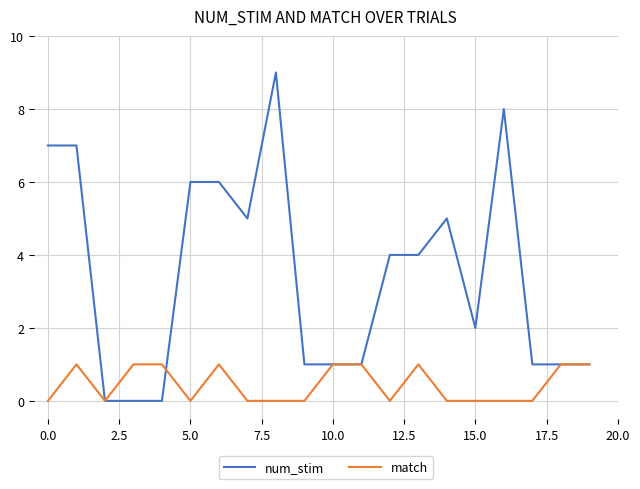

Reading right to left, transcribe all the data shown in this chart.

num_stim: 1	1	1	8	2	5	4	4	1	1	1	9	5	6	6	0	0	0	7	7
match: 1	1	0	0	0	0	1	0	1	1	0	0	0	1	0	1	1	0	1	0